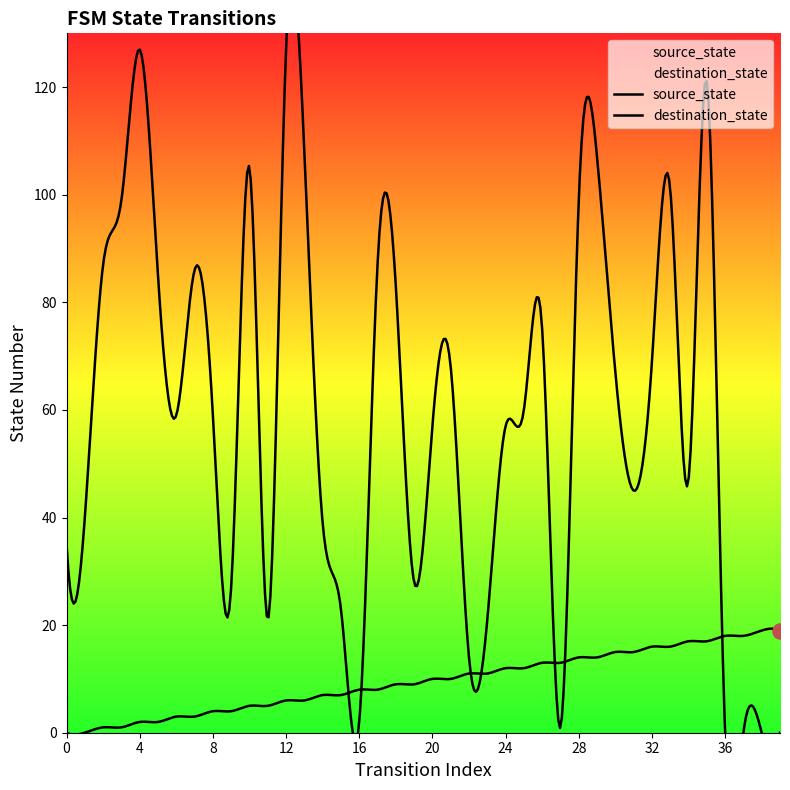

At how many categories does at least one series exceed 93?

9